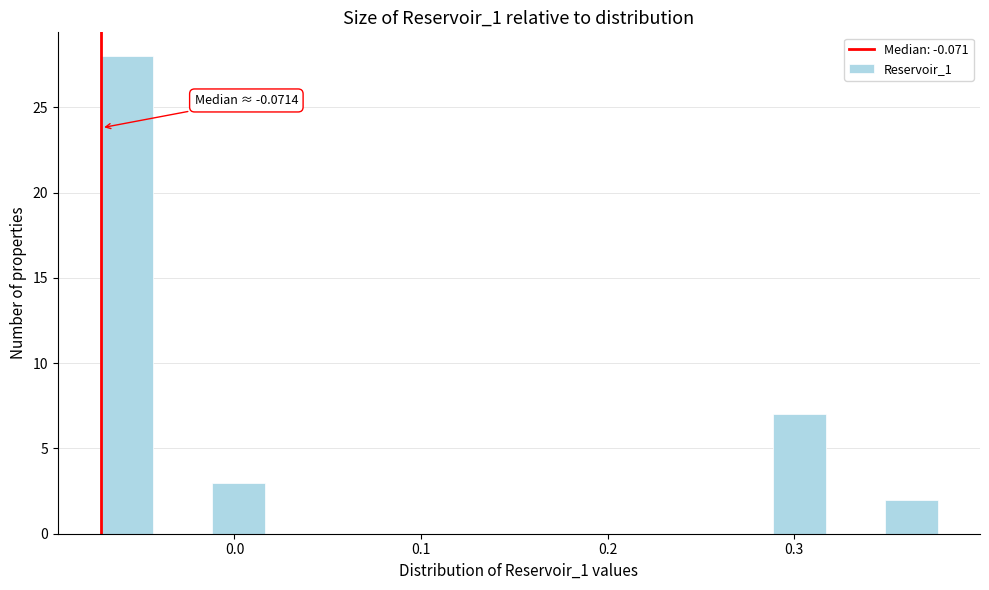

Read against the x-axis, roughly where is the centre of the tallest bar?

-0.06